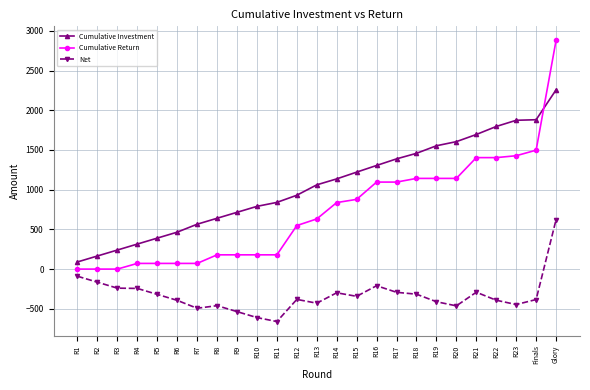

How many series are shown in this chart?

3